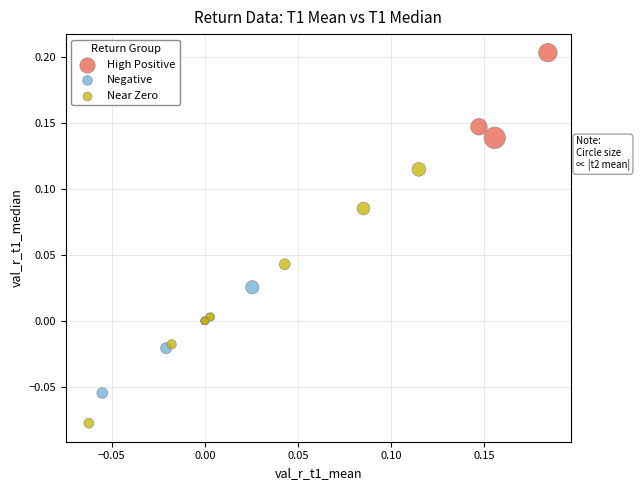

Which series contains the lowest Y value?

Near Zero